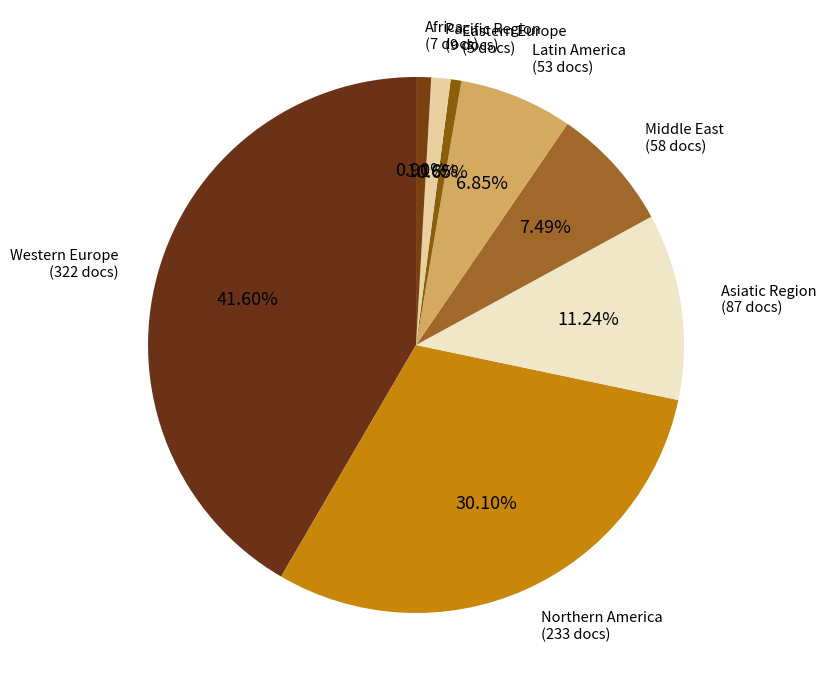

Do Eastern Europe and Western Europe together represent more than half of the pie?

No